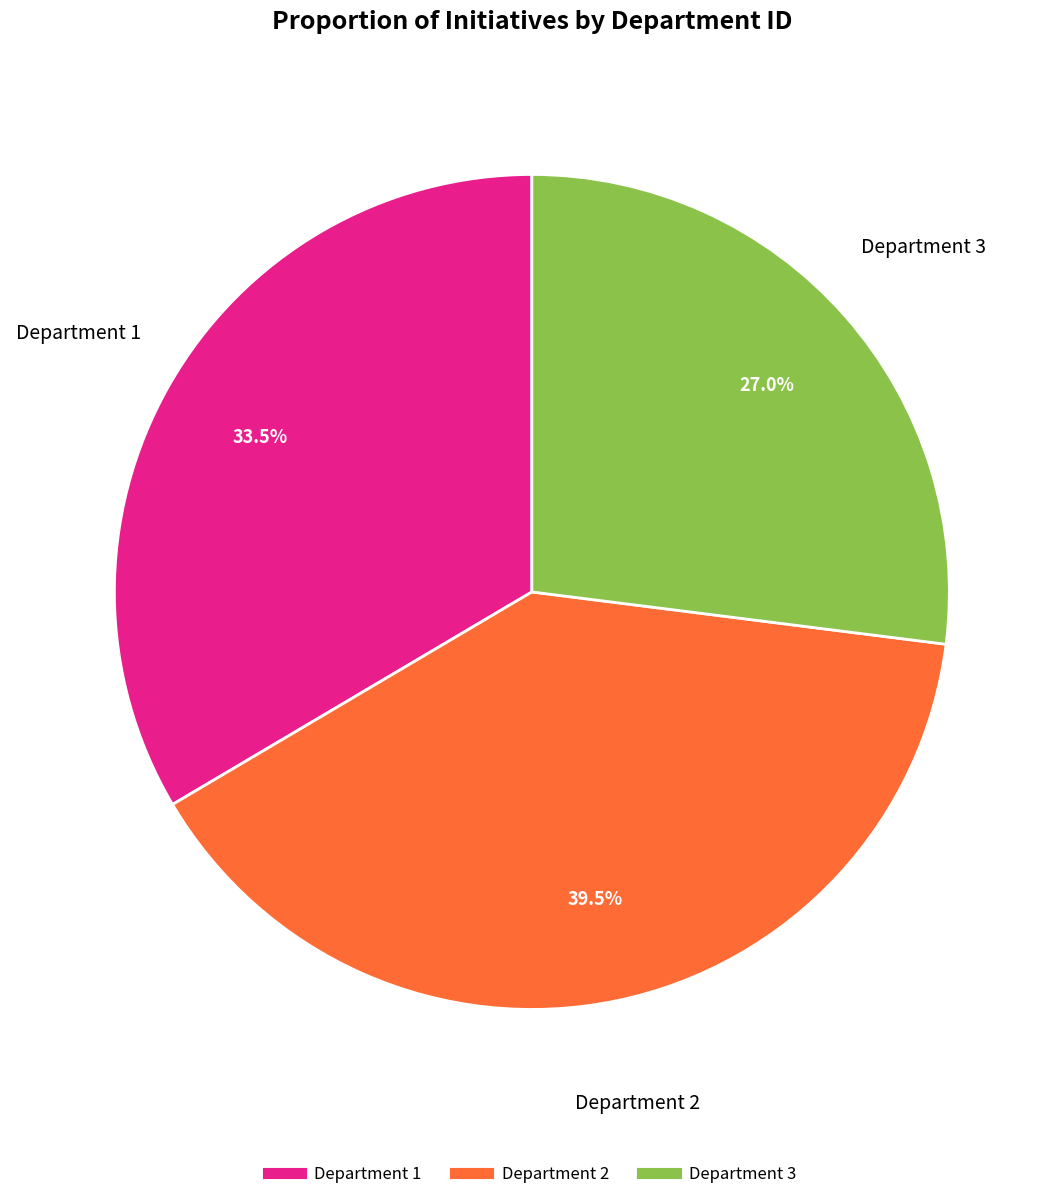

Do Department 1 and Department 3 together represent more than half of the pie?

Yes